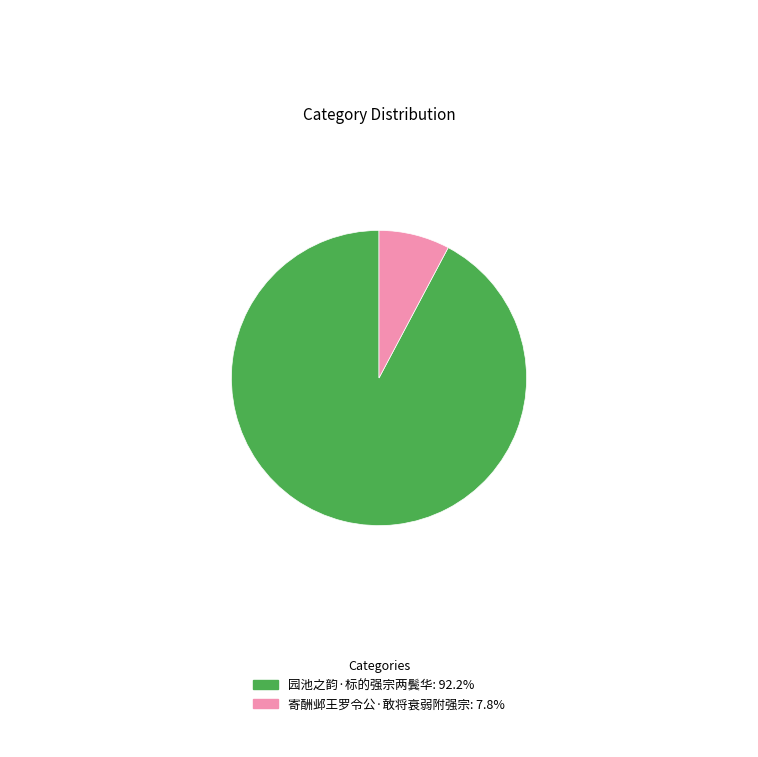

Rank the categories by value from lowest to highest.

寄酬邺王罗令公·敢将衰弱附强宗, 园池之韵·标的强宗两鬓华